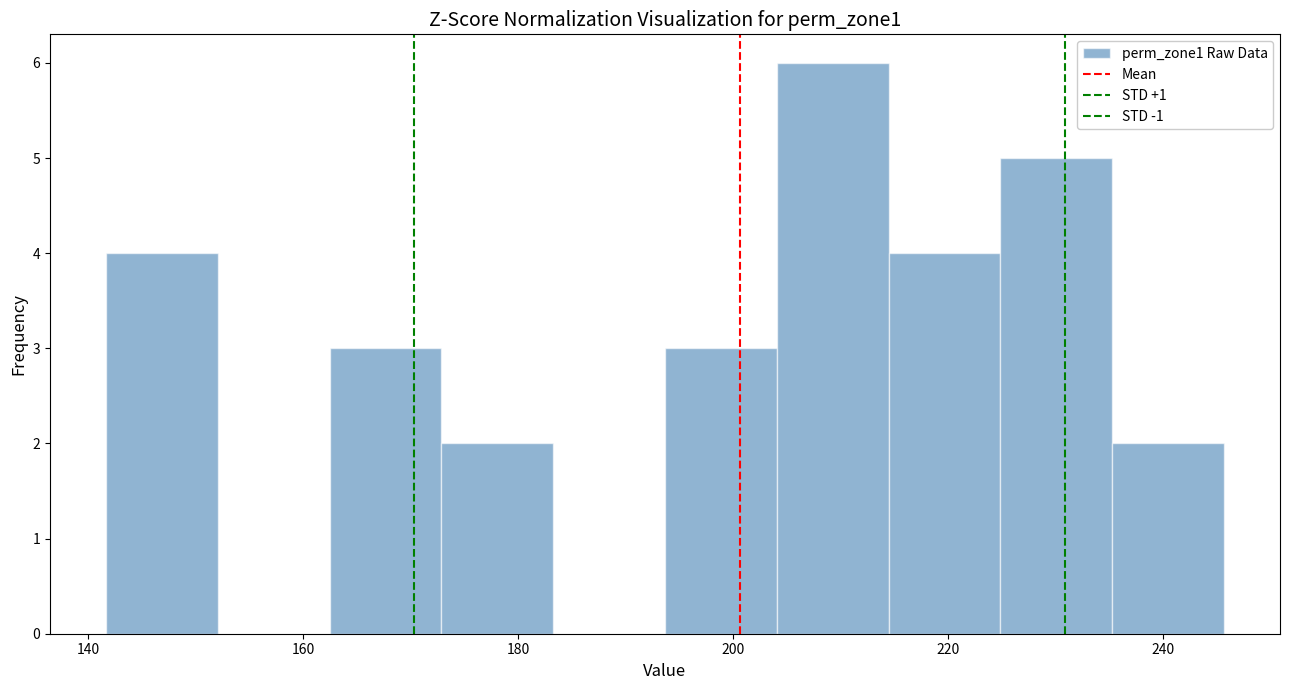

Reading left to right, list every bar in this chart as the range it spans on the x-axis followed by its height. Neither the bar edges nor the heights are printed on the chart, so give them approximately, as read against the axes.

142 to 152: 4
152 to 162: 0
162 to 172: 3
172 to 184: 2
184 to 194: 0
194 to 204: 3
204 to 214: 6
214 to 224: 4
224 to 236: 5
236 to 246: 2